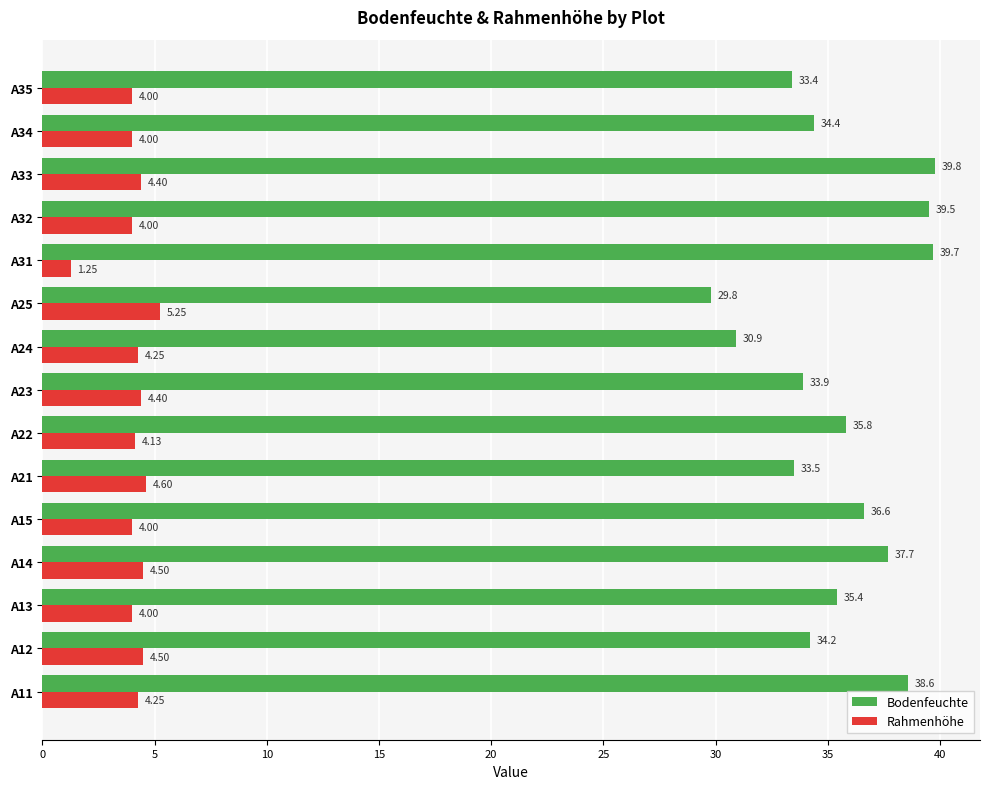

What are all the series names shown in the legend?

Bodenfeuchte, Rahmenhöhe